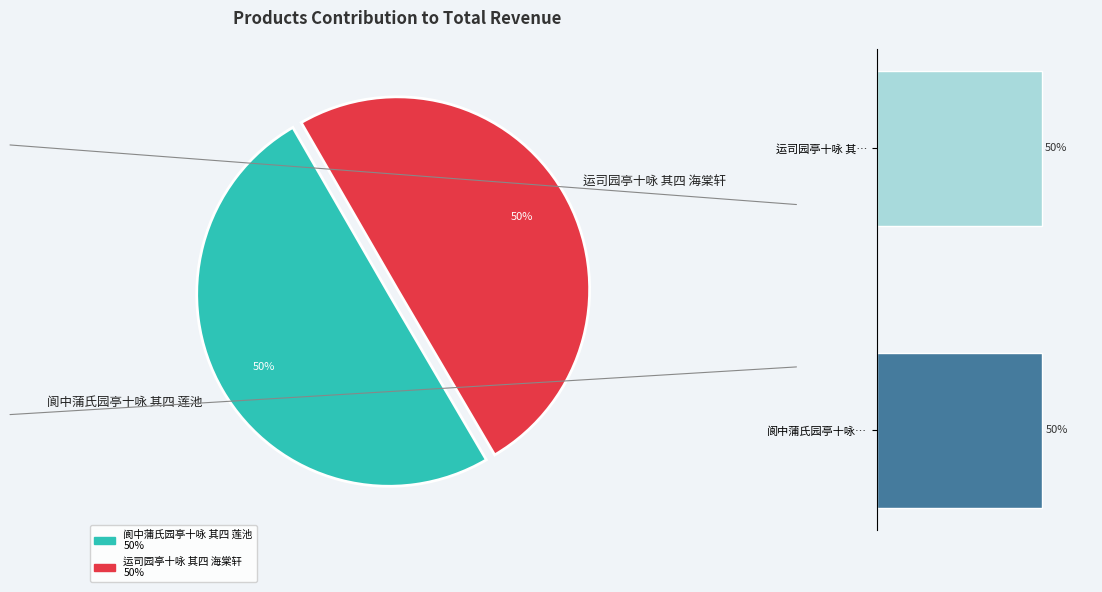

How many slices are in this pie chart?

2